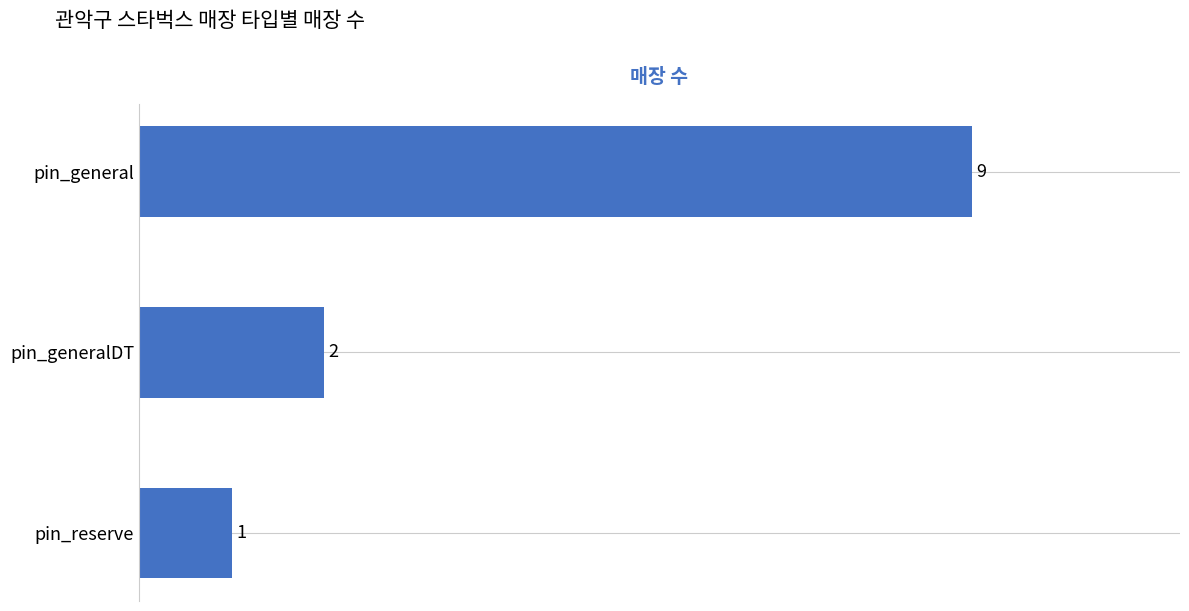

List the labels in order of value, smallest first.

pin_reserve, pin_generalDT, pin_general